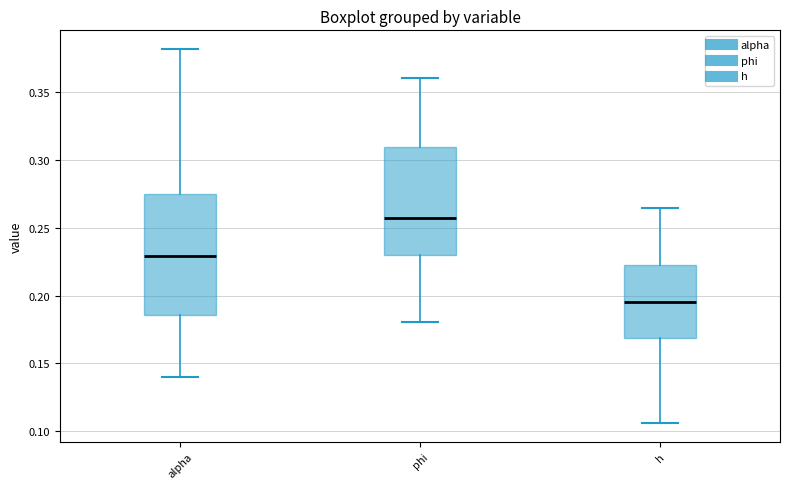

Where does the lower whisker of the box for phi end on the y-axis? The values are not printed on the chart, so give them approximately, as read against the axis.

0.180